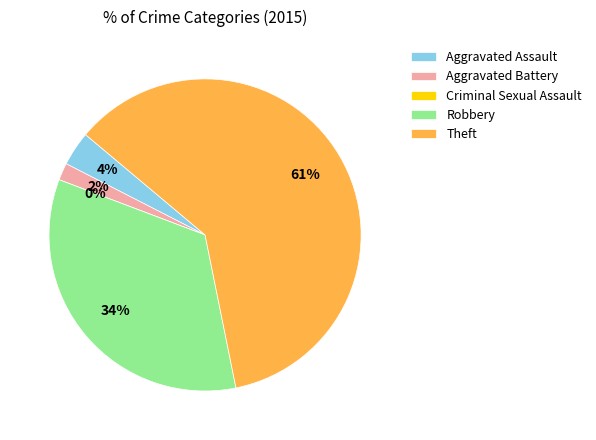

Which category accounts for the majority?

Theft